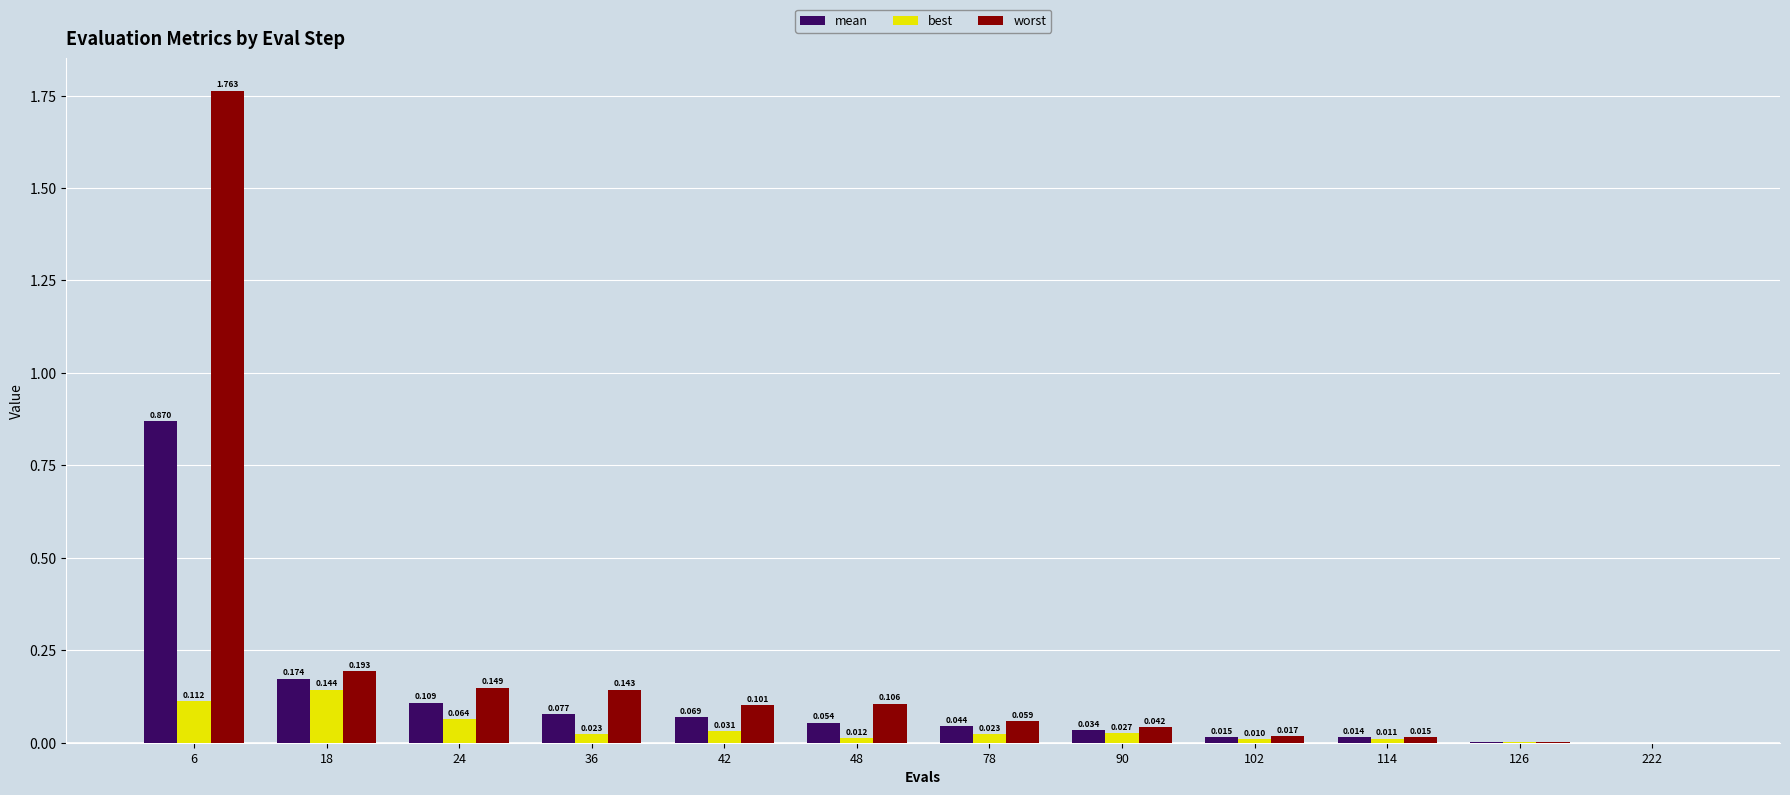

What is the sum of all best values?

0.5